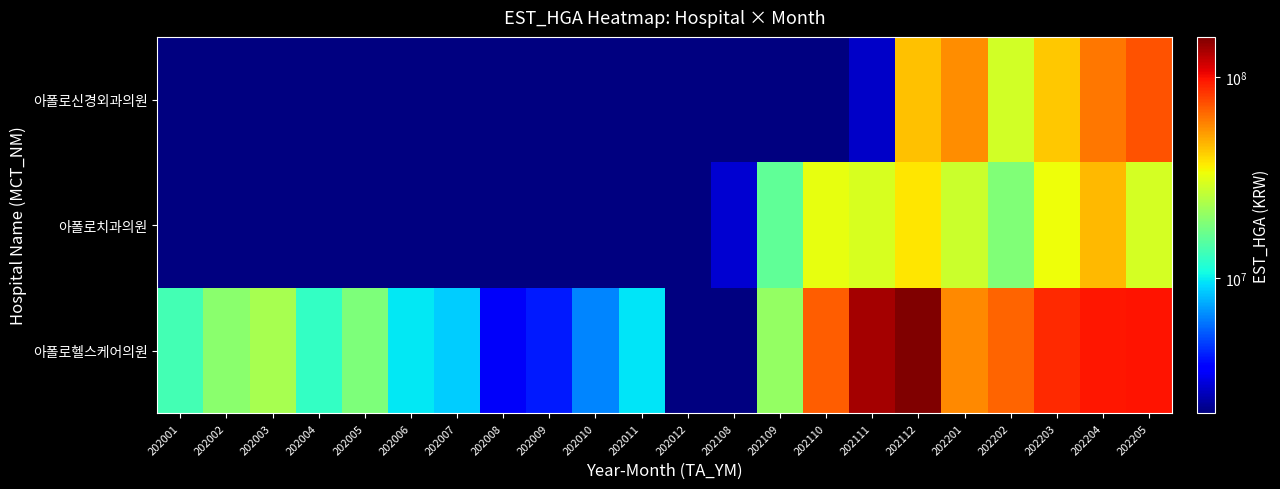

At how many categories does at least one series exceed 40836239?

8